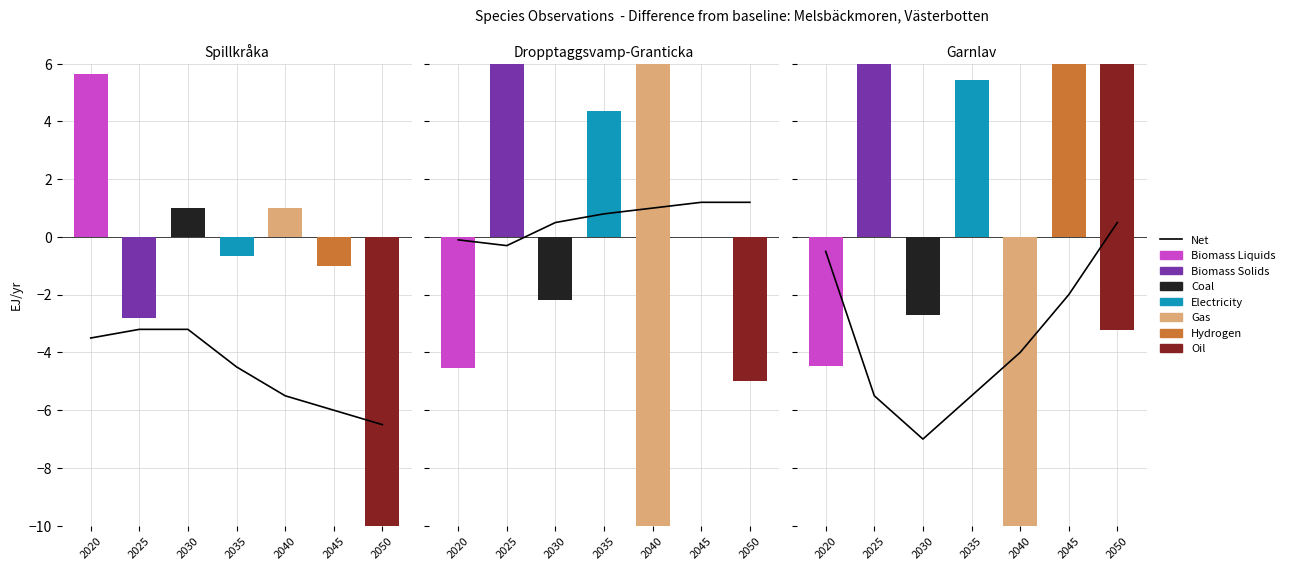

The value at 2030 is -3.5. True or false?

False